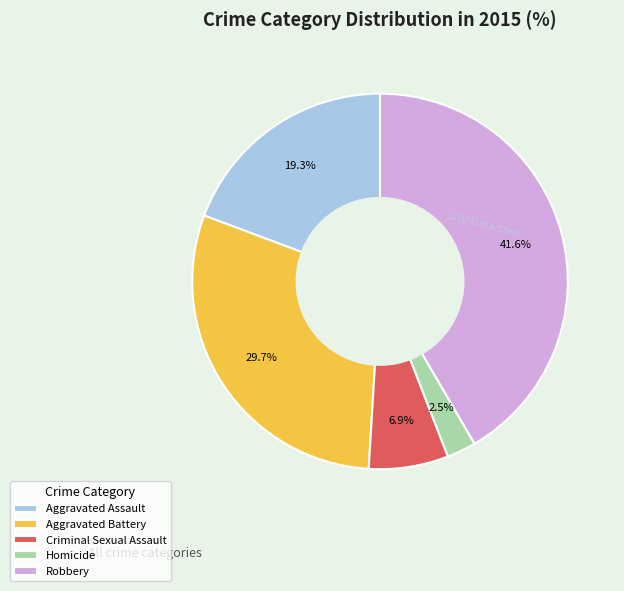

Rank the categories by value from highest to lowest.

Robbery, Aggravated Battery, Aggravated Assault, Criminal Sexual Assault, Homicide